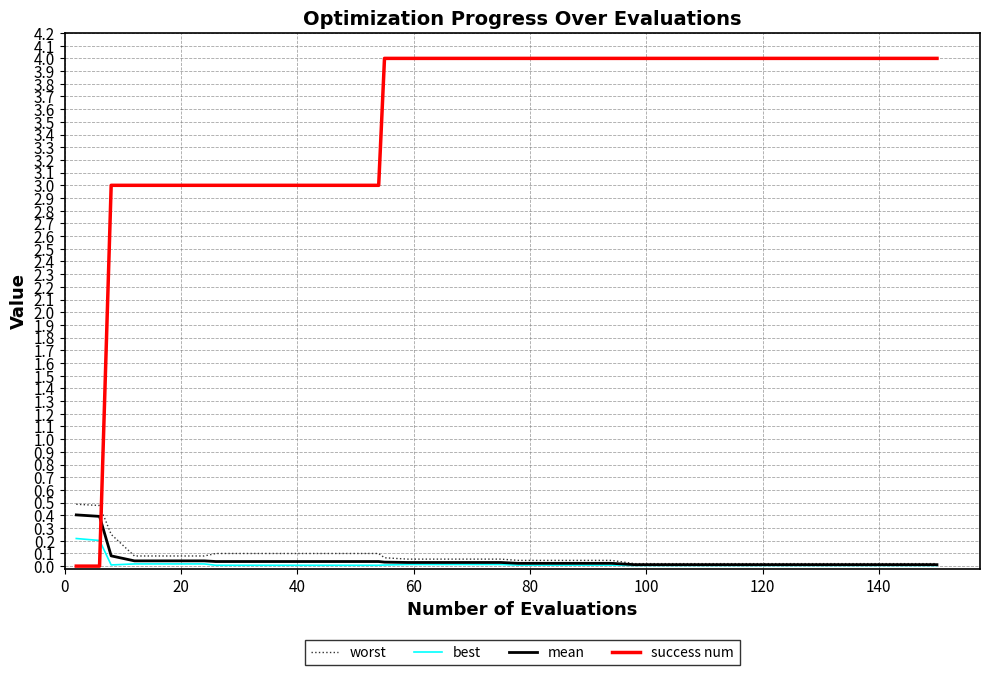

What is the highest value of the success num series?

4.0